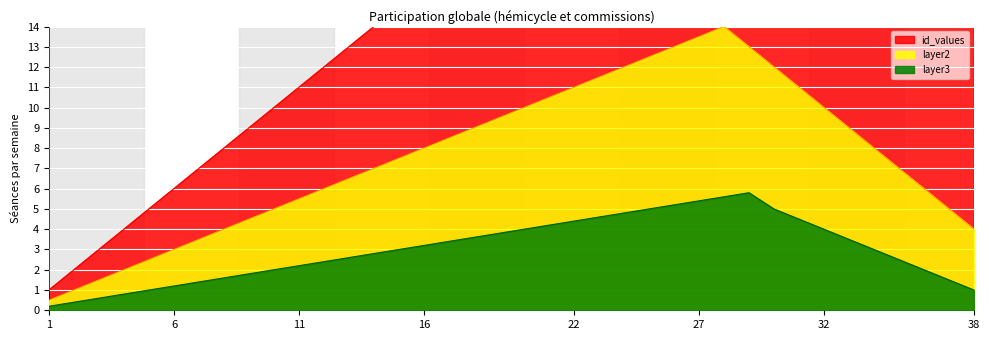

The layer2 series shows 3.4 at 20. True or false?

False